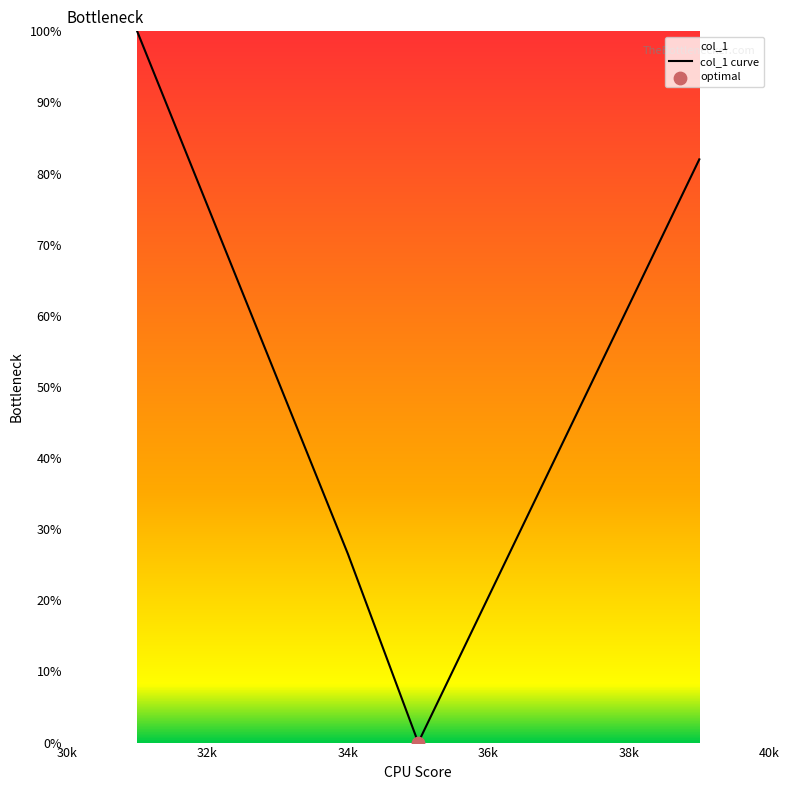

What is the change in value from 32k to 38k?

-14.0